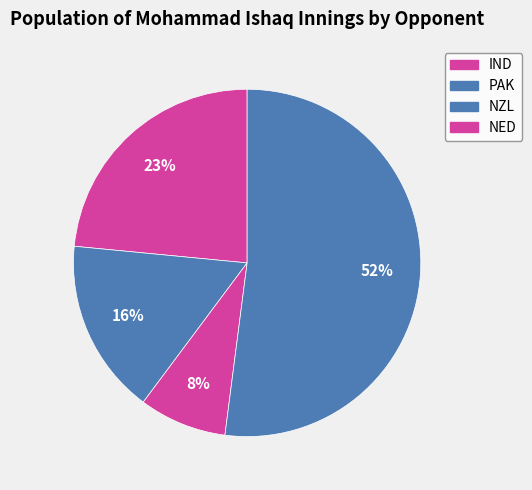

What percentage is NOT represented by NZL?

91.8%